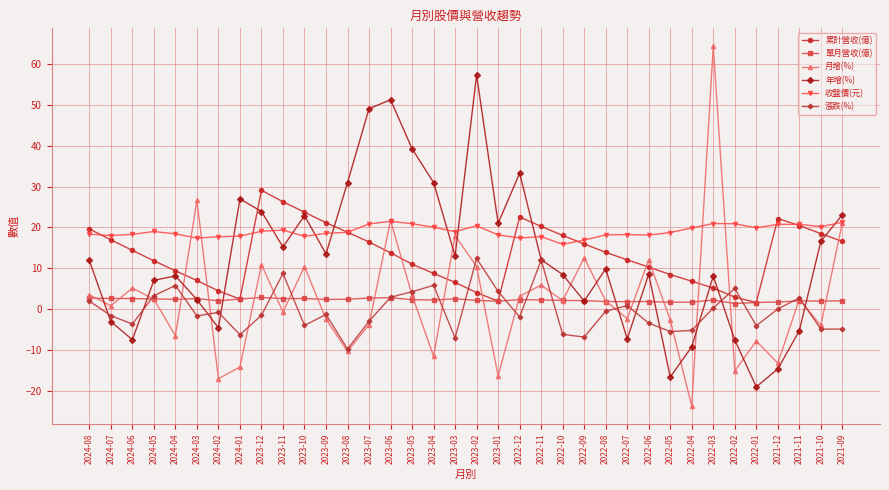

True or false: 年增(%) and 收盤價(元) intersect in this chart.

True